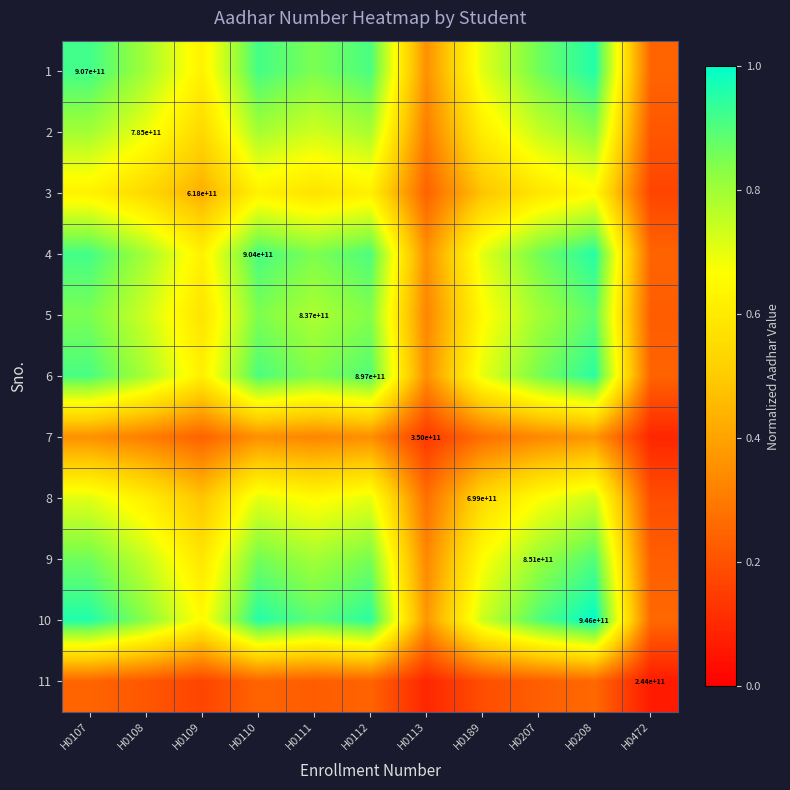

The 7 series shows 0.2 at H0109. True or false?

True